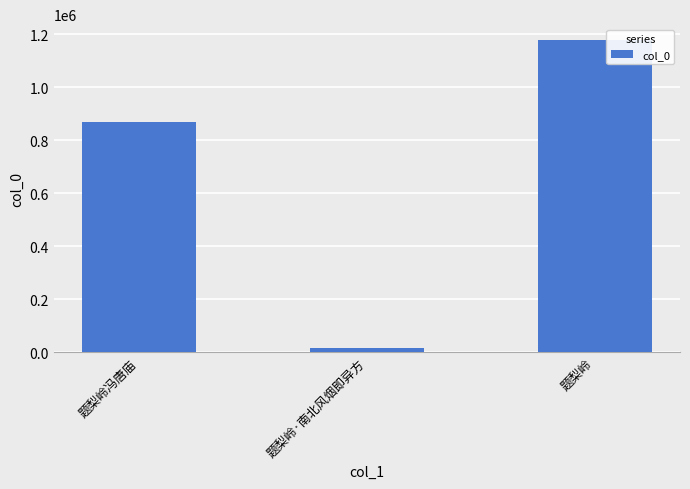

Where is the data nearest to the value 596876?

题梨岭冯唐庙